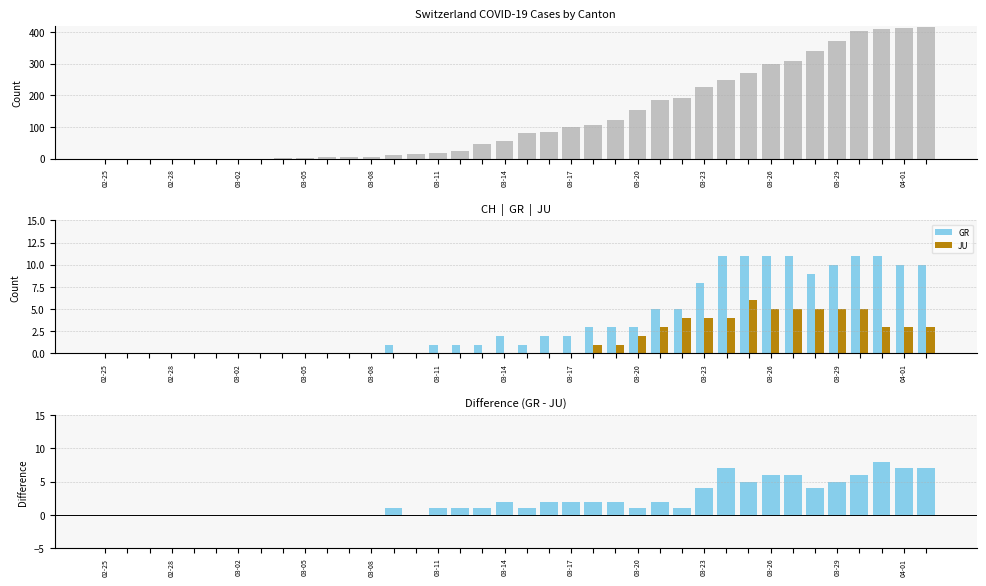

List the series in order of their peak value, highest first.

CH, GR, GR - JU, JU